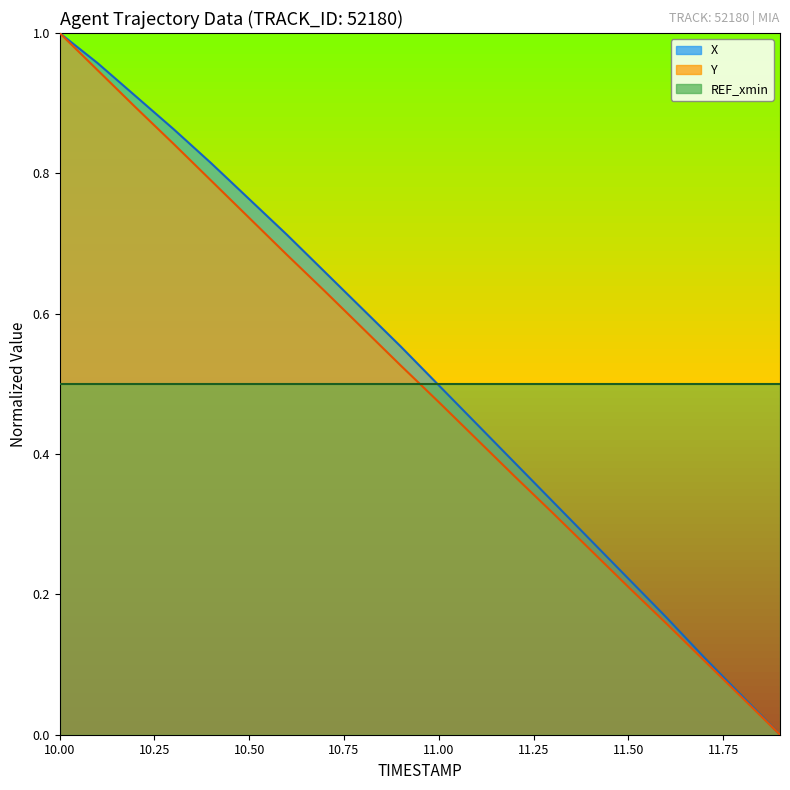

Which series has the widest spread of values?

Y